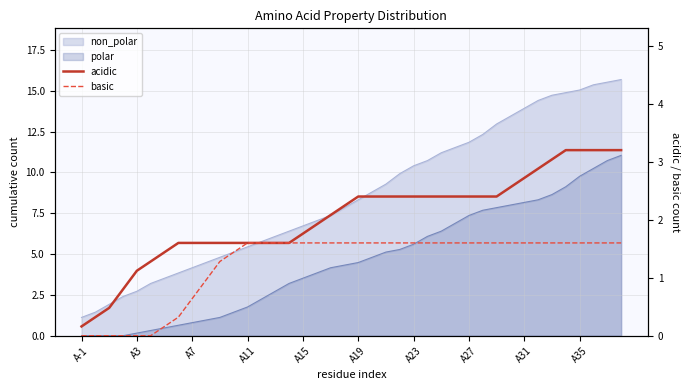

What is the sum of all basic values?

49.6